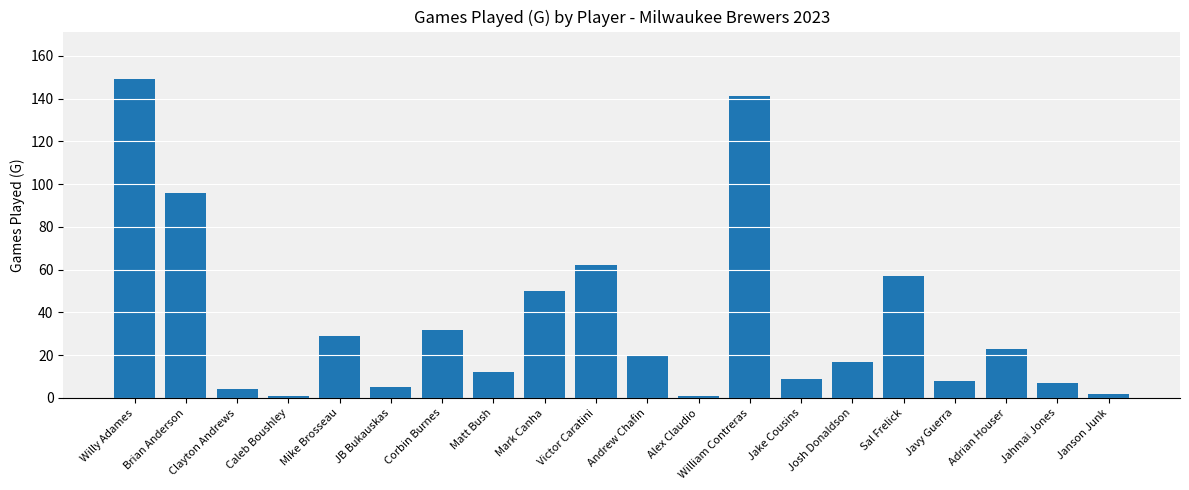

The chart shows a value of 8 at Javy Guerra. True or false?

True